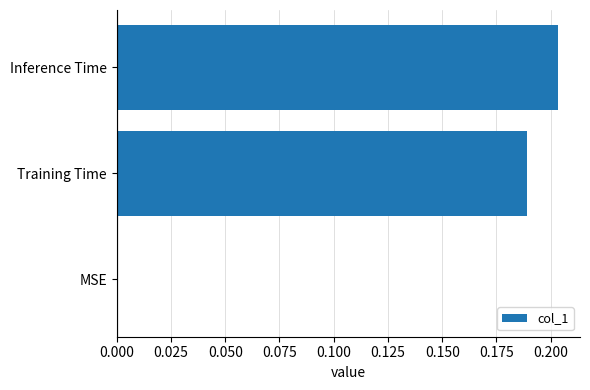

The chart shows a value of -0.1 at MSE. True or false?

False